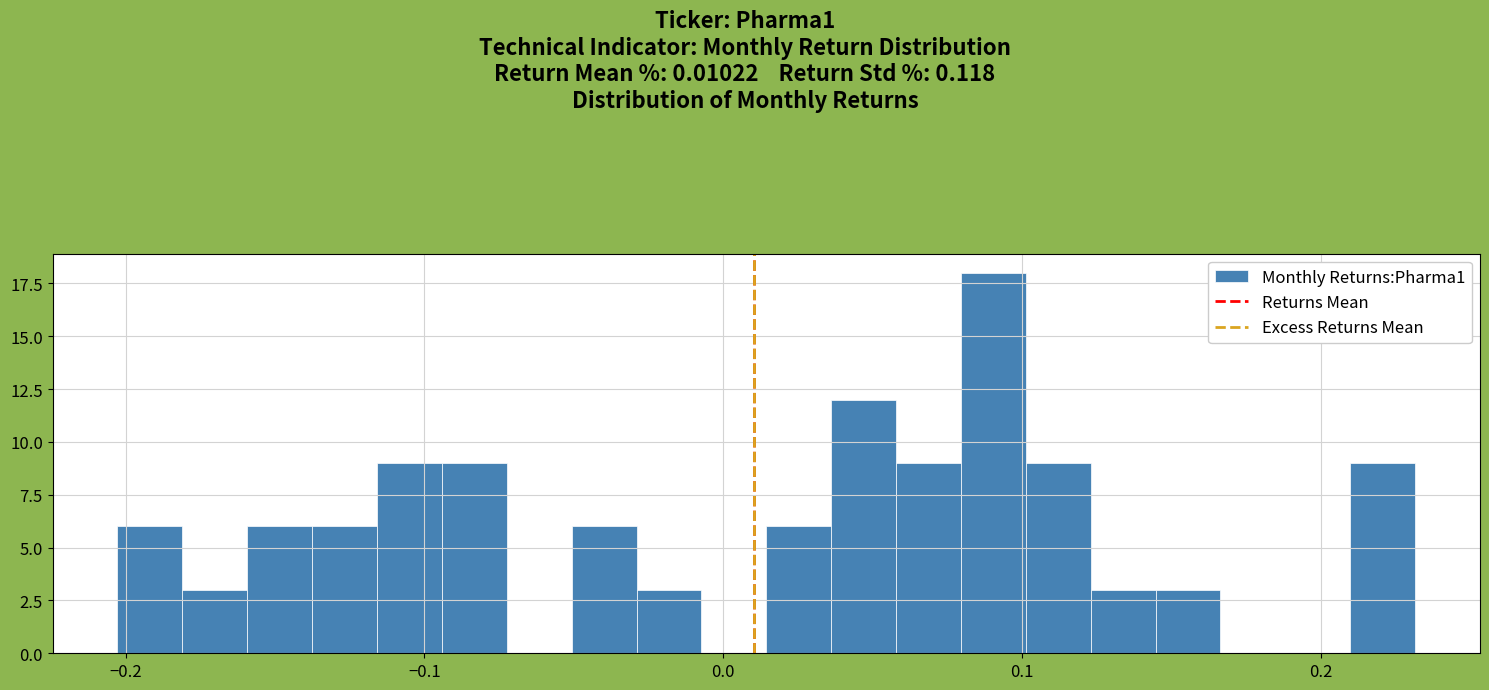

Read against the x-axis, roughly where is the centre of the tallest bar?

0.09